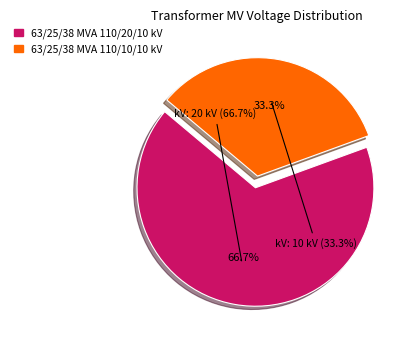

What is the change in value from 63/25/38 MVA 110/20/10 kV to 63/25/38 MVA 110/10/10 kV?

-10